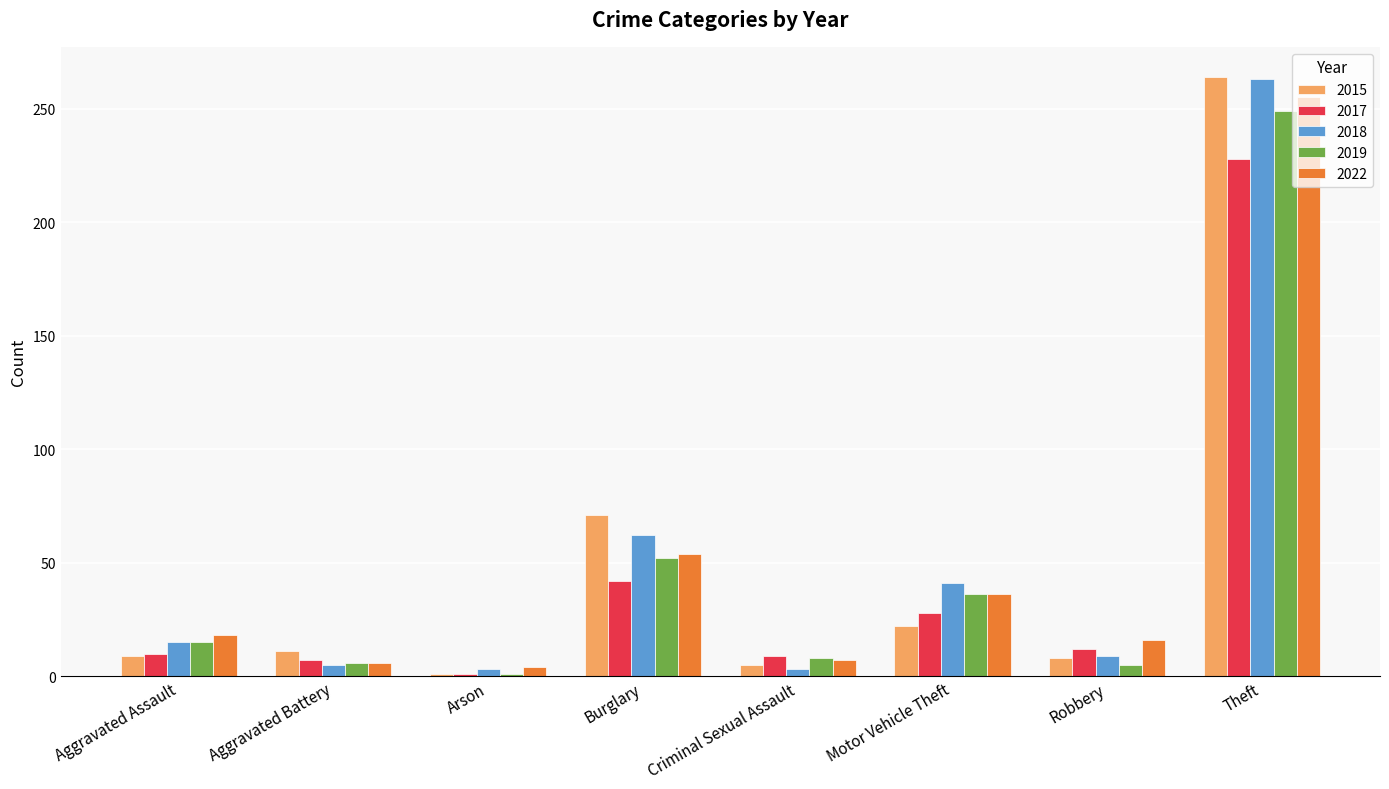

What is the lowest value of the 2022 series?

4